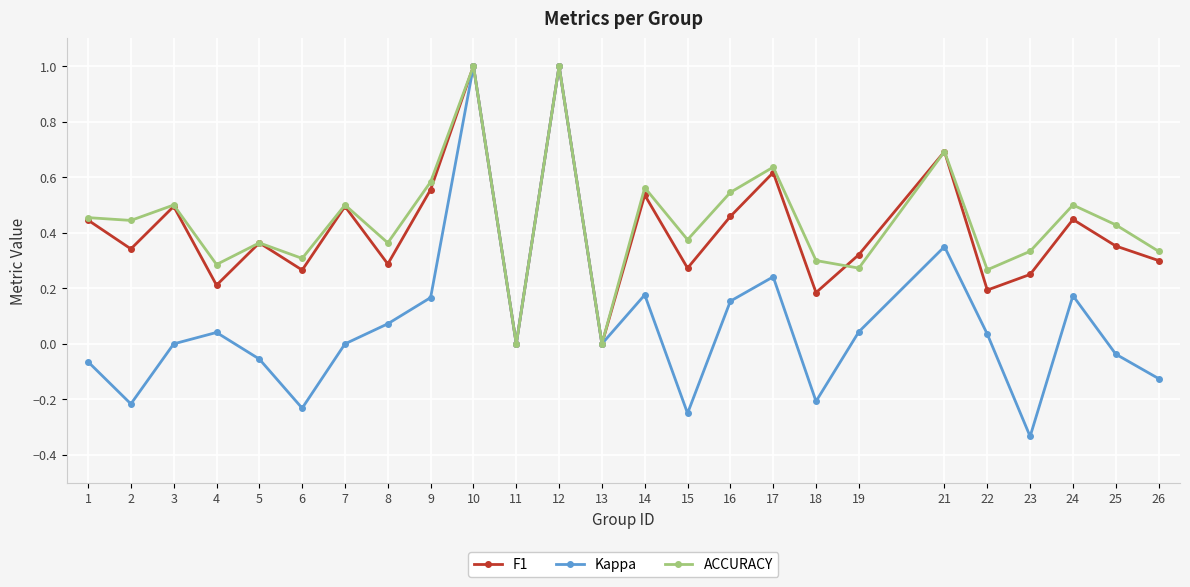

At 24, list the series in order from smallest to largest.

Kappa, F1, ACCURACY